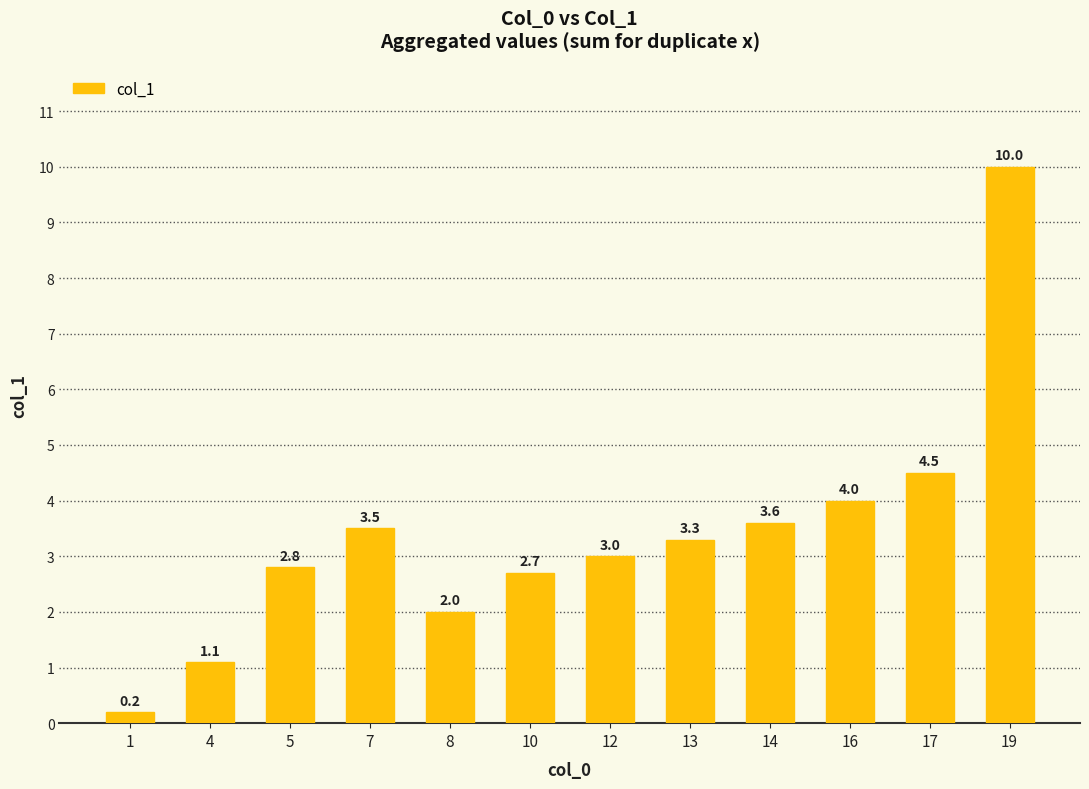

Reading left to right, transcribe all the data shown in this chart.

1=0.2	4=1.1	5=2.8	7=3.5	8=2.0	10=2.7	12=3.0	13=3.3	14=3.6	16=4.0	17=4.5	19=10.0